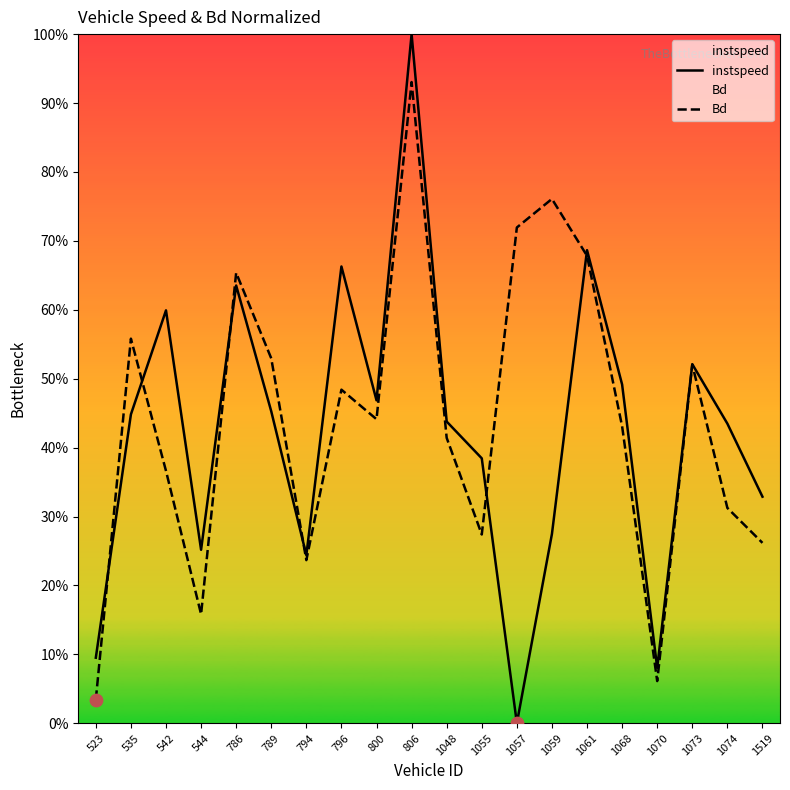

At how many categories does at least one series exceed 0?

20